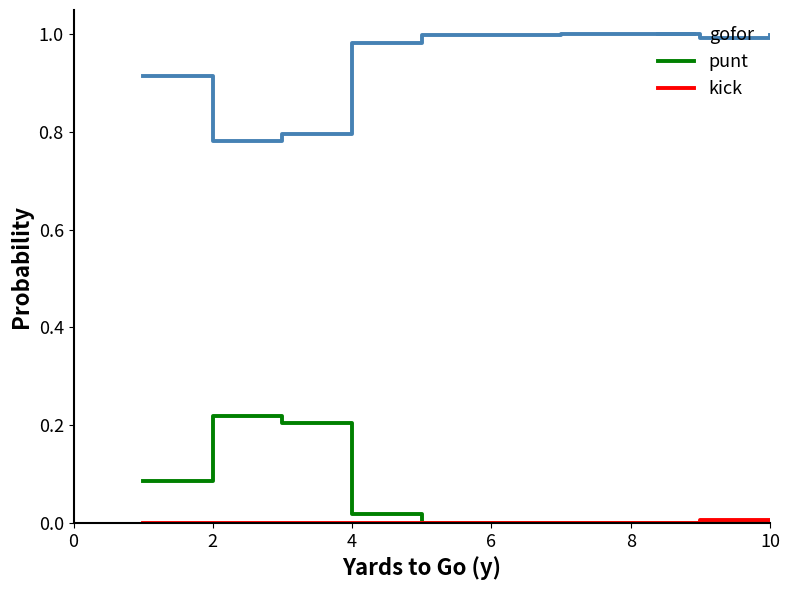

Which series has the largest total across all categories?

gofor